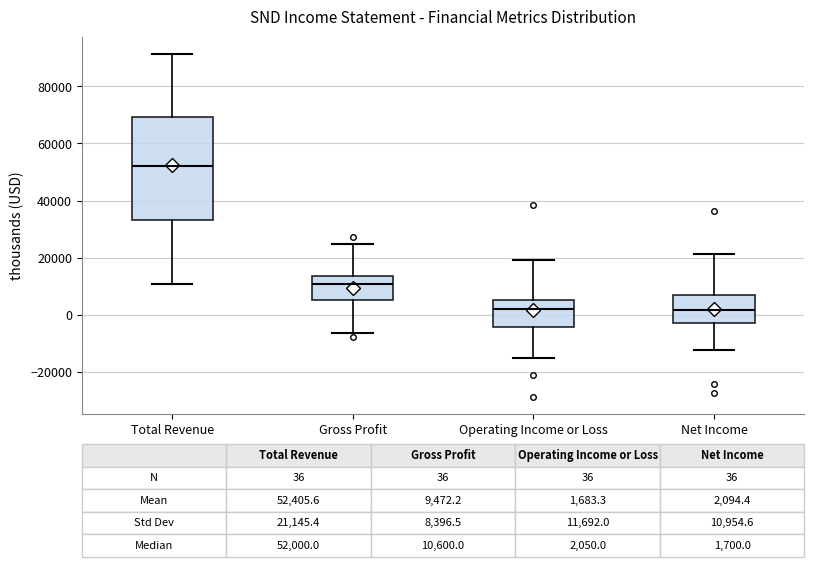

Which box's median line is the highest?

Total Revenue